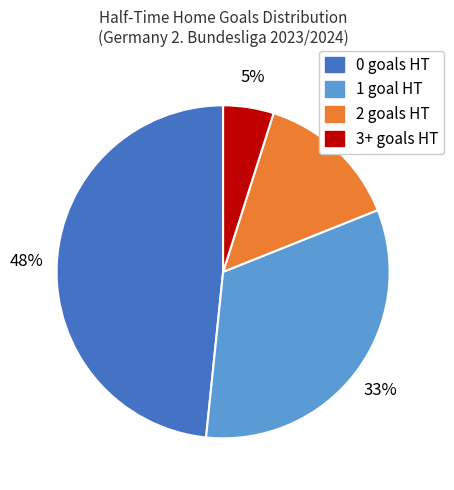

Rank the categories by value from highest to lowest.

0, 1, 2, 3+